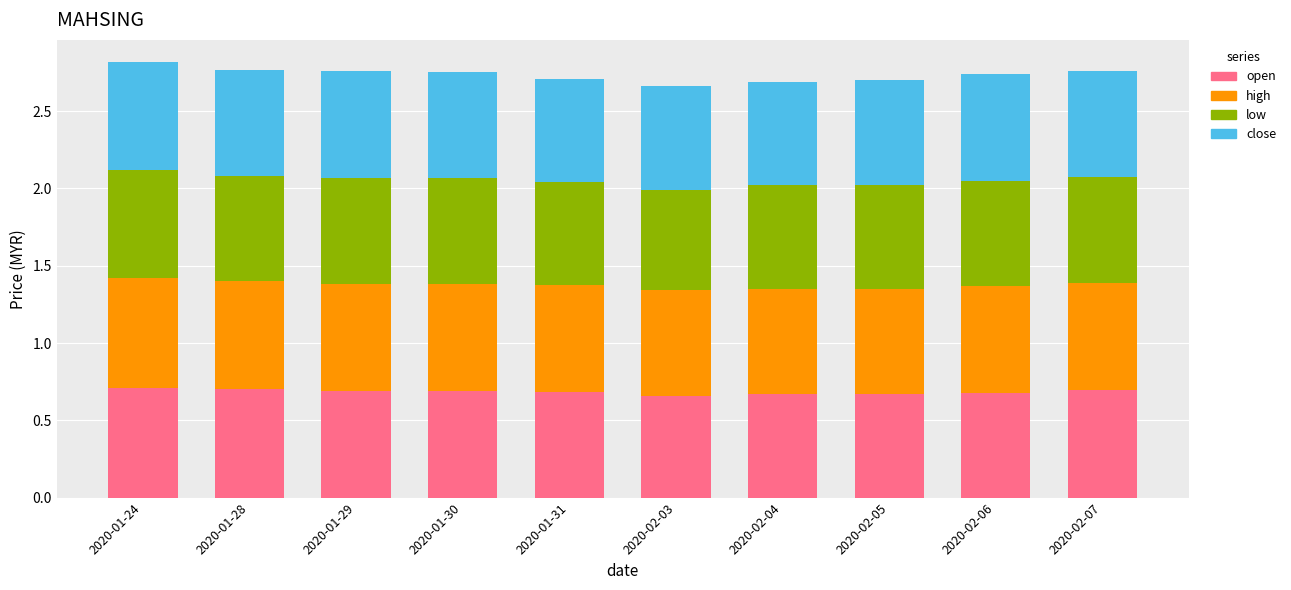

What is the sum of all open values?

6.8